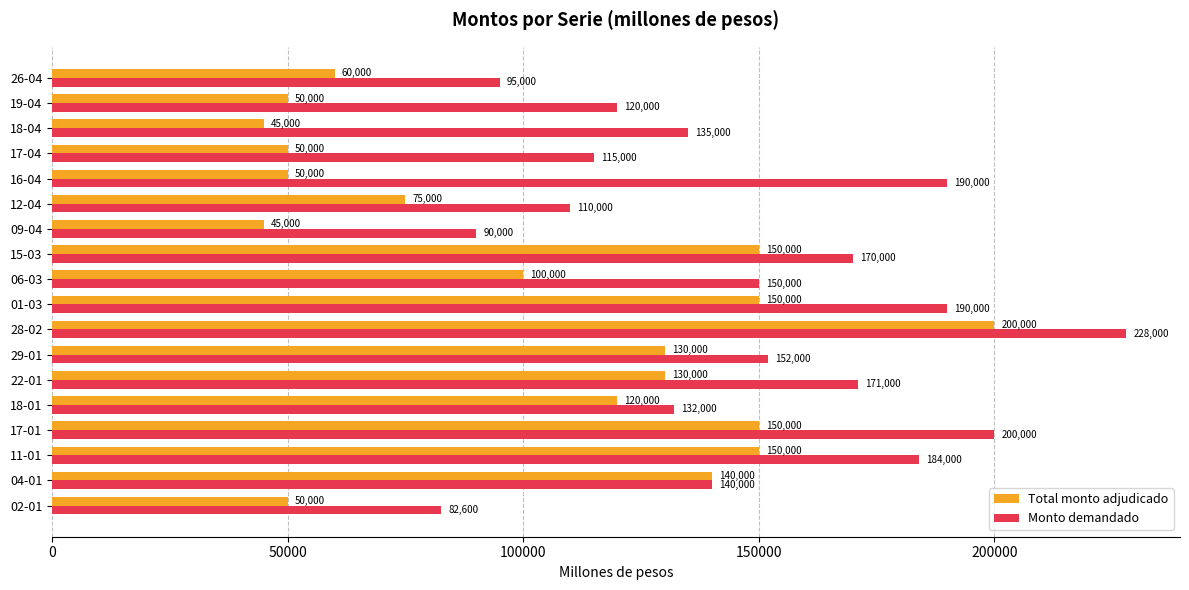

Which series has the largest total across all categories?

Monto demandado